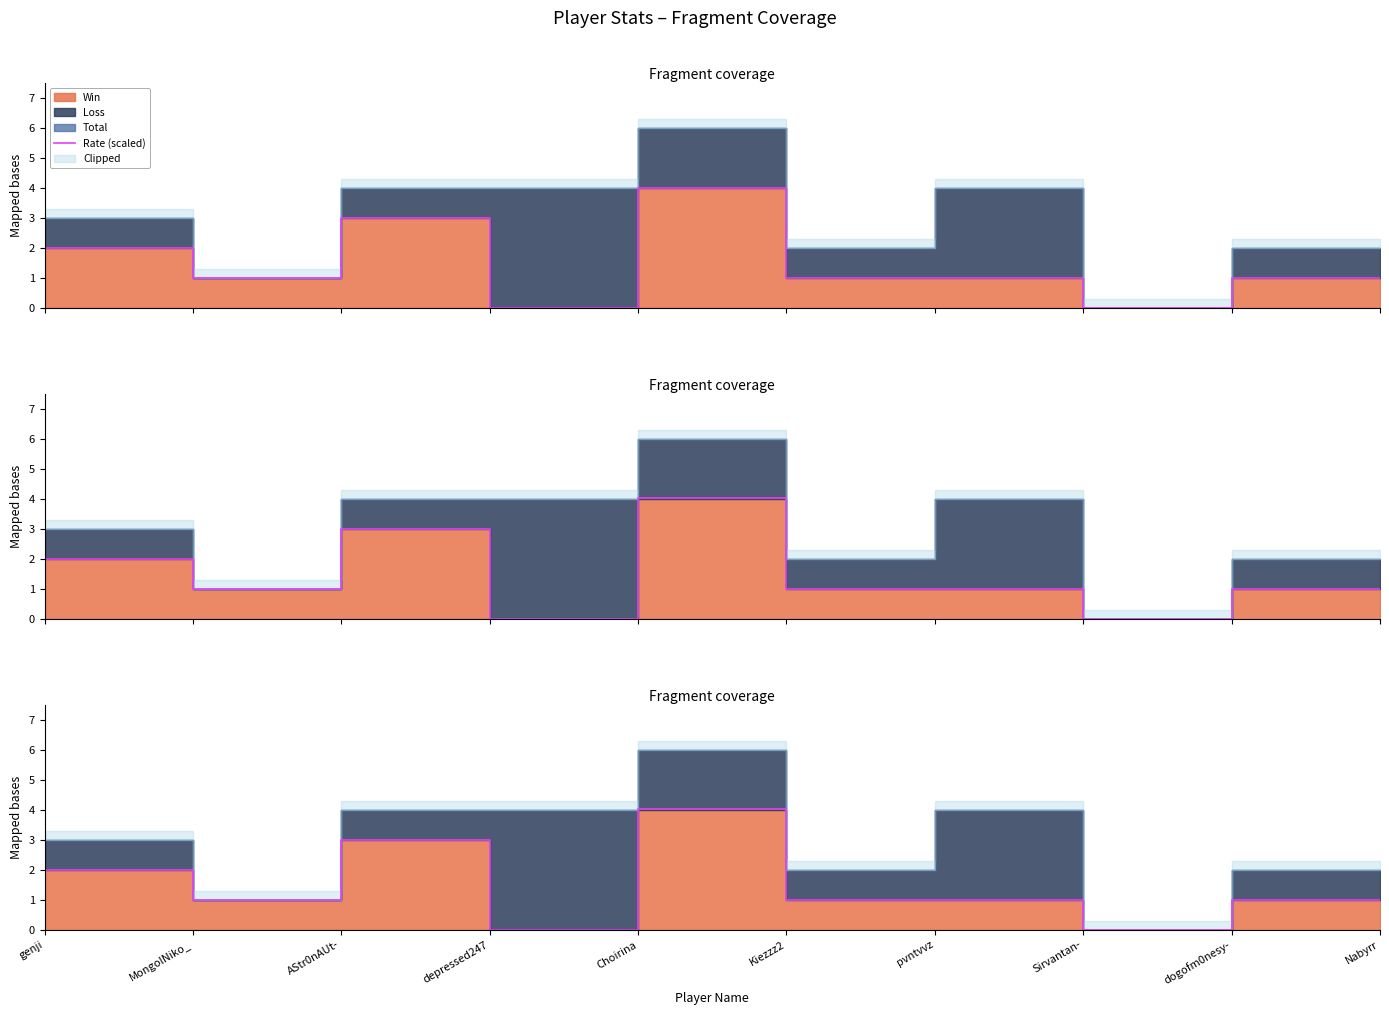

Does the chart have visible grid lines?

No